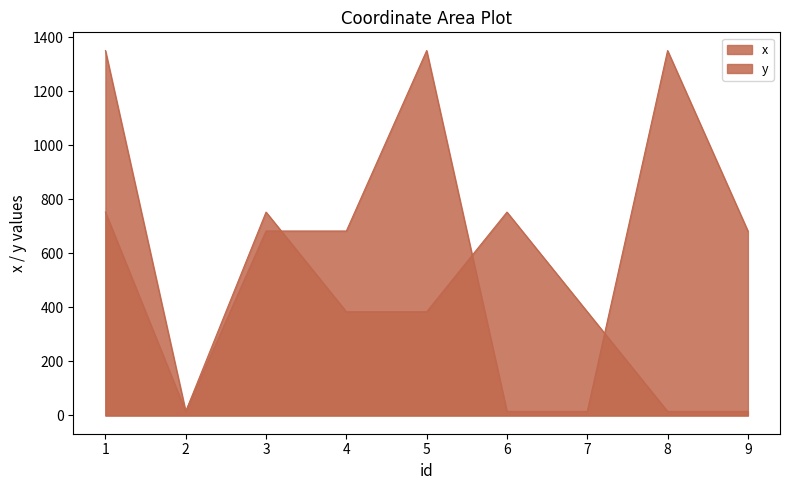

At which label is x closest to 683?

3